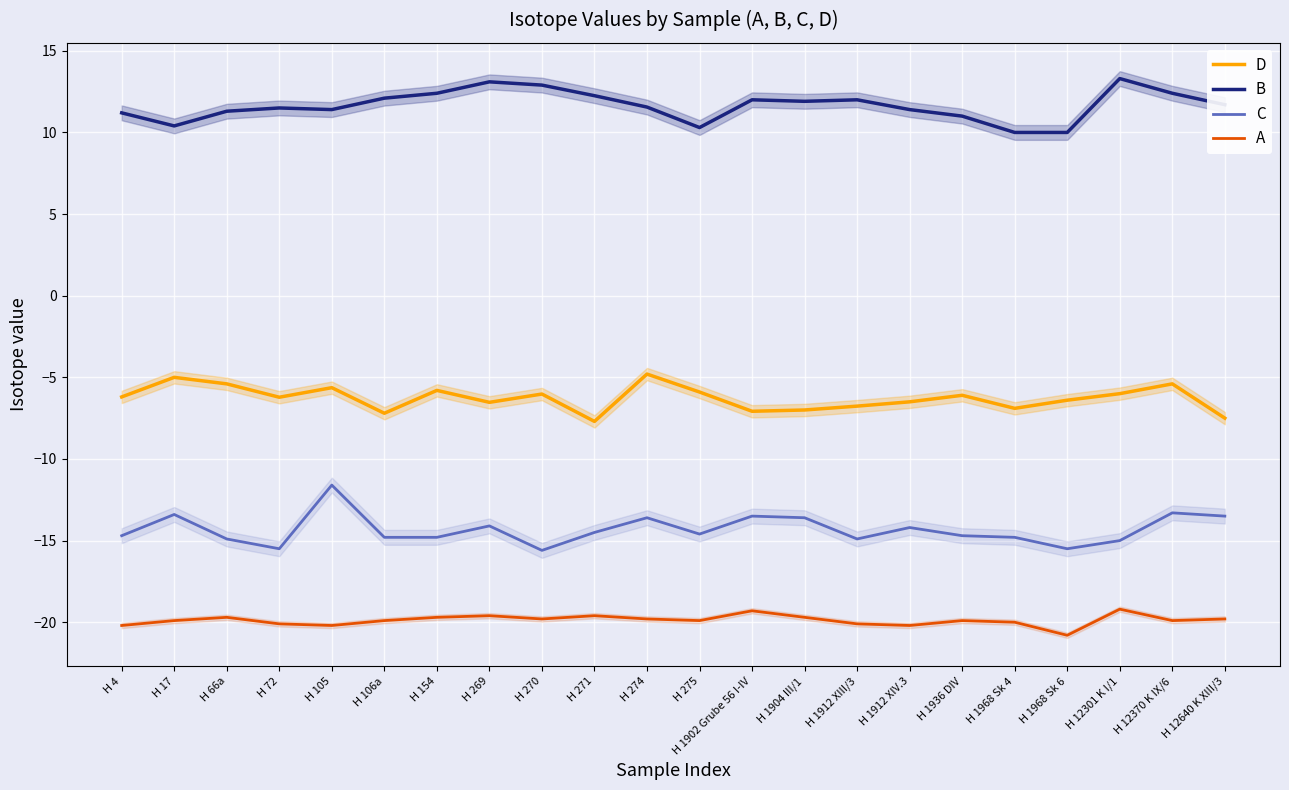

At which category does C reach its first local peak?

H 17